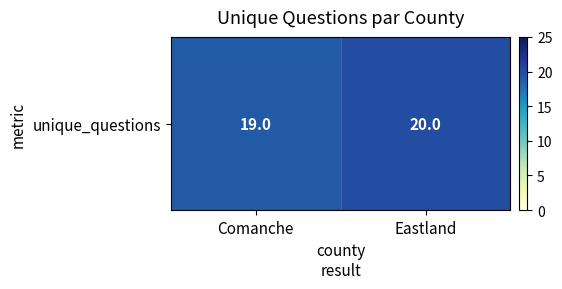

Is it true that the value at Comanche is 34?

False